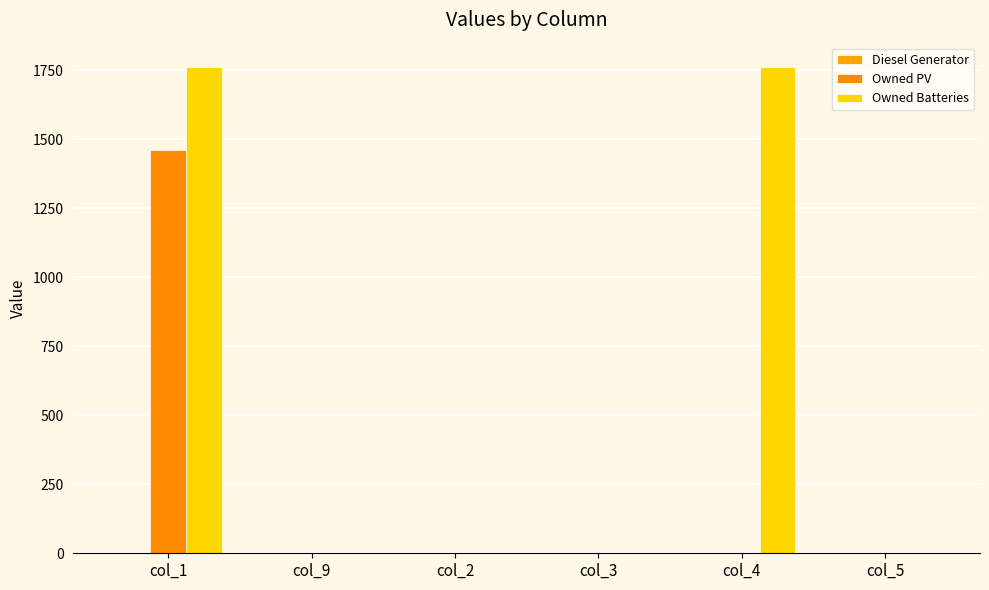

True or false: Owned Batteries has a value of 0 at col_3.

True